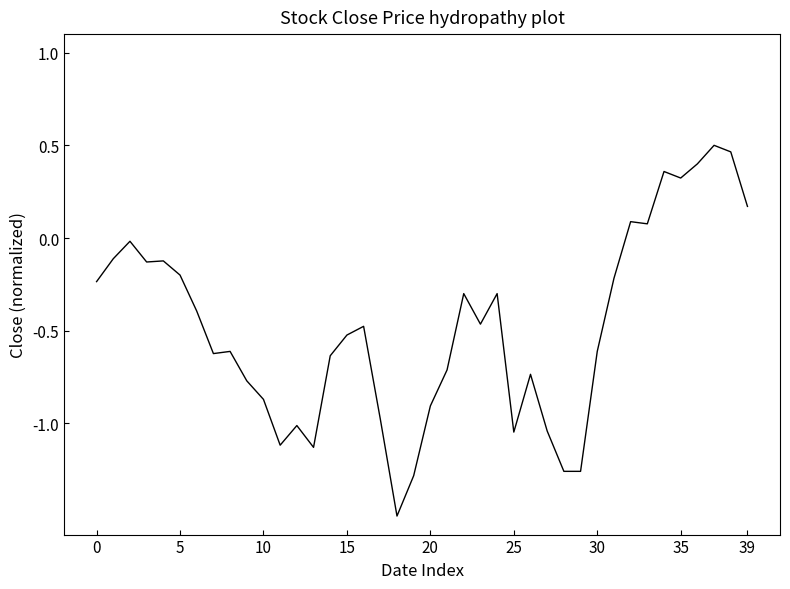

What is the difference between the values at 30 and 39?

0.8